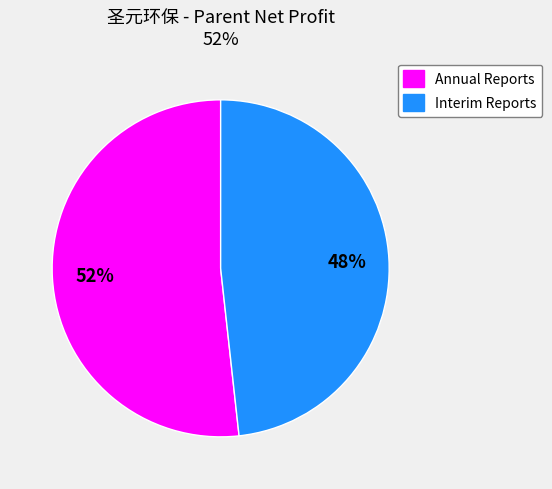

Is there a majority slice in this chart?

Yes